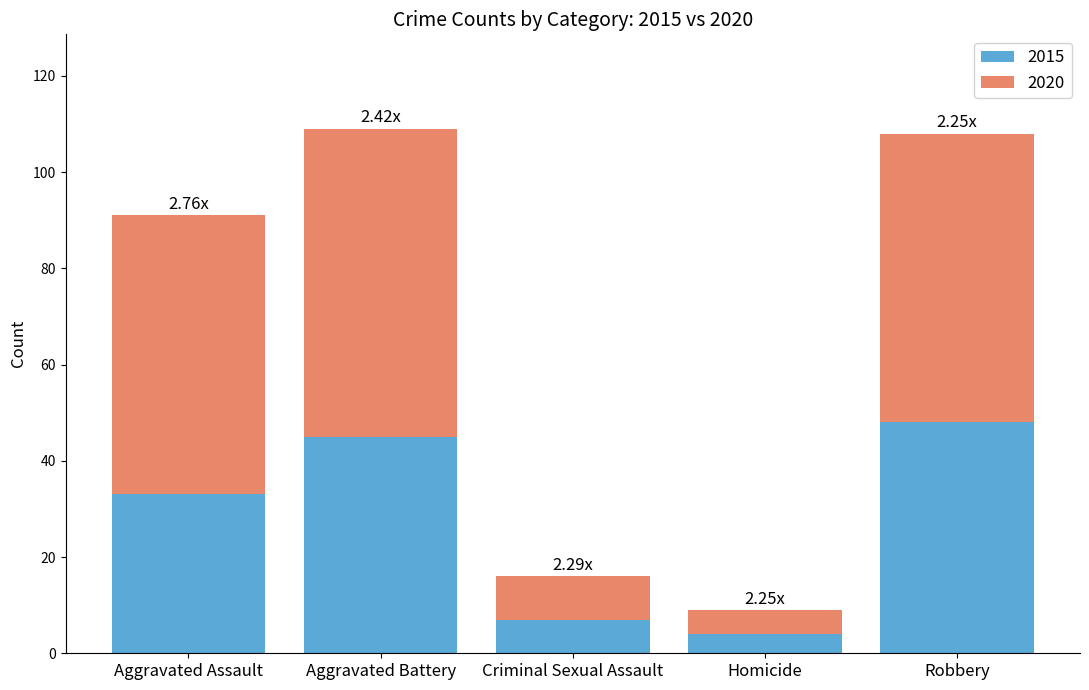

List the labels in order of 2015 value, smallest first.

Homicide, Criminal Sexual Assault, Aggravated Assault, Aggravated Battery, Robbery